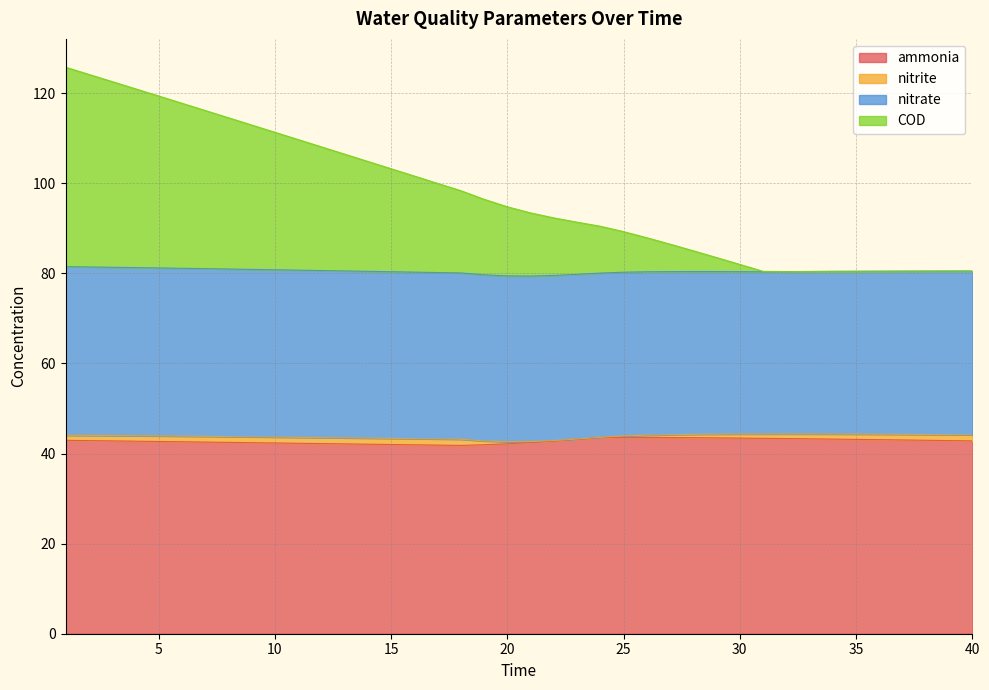

What is the difference between the ammonia values at 19 and 32?

1.4